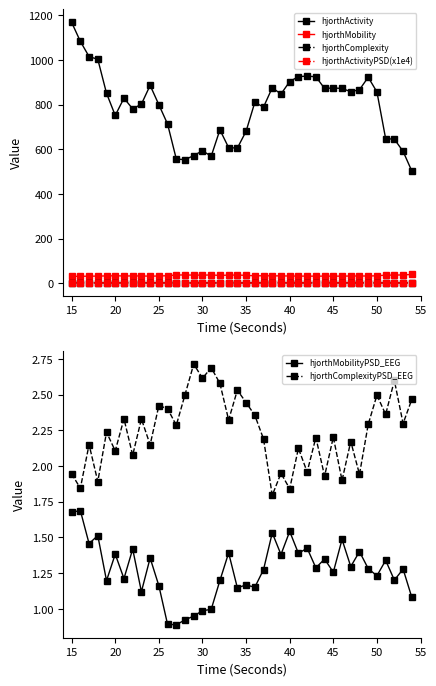

True or false: hjorthActivityPSD(x1e4) has more than 1 points higher than both neighbors.

True